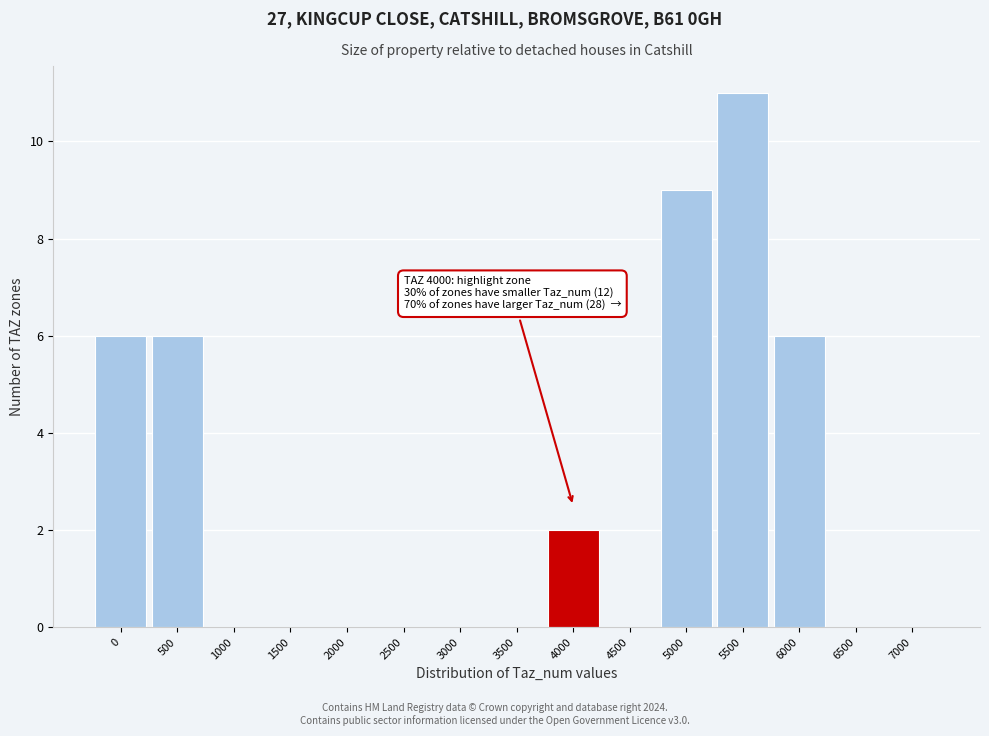

Reading right to left, transcribe all the data shown in this chart.

7000=0	6500=0	6000=6	5500=11	5000=9	4500=0	4000=2	3500=0	3000=0	2500=0	2000=0	1500=0	1000=0	500=6	0=6